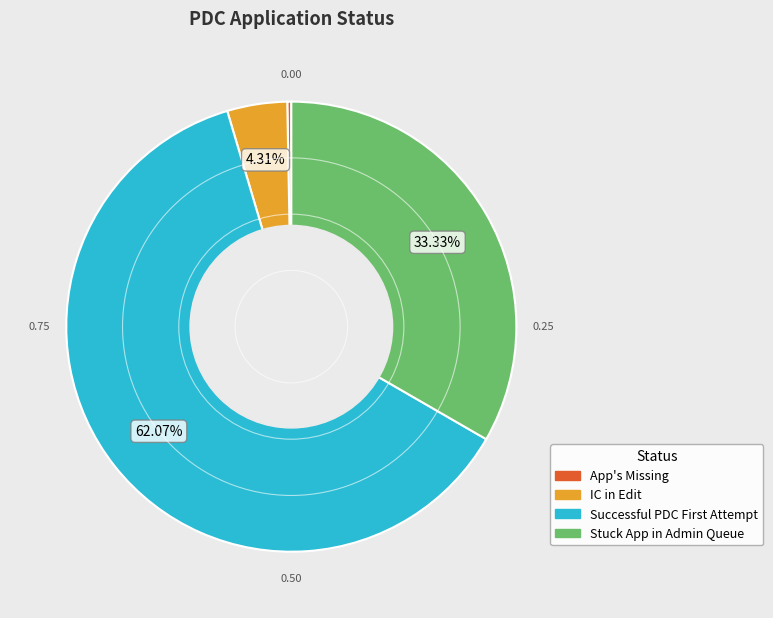

Which slice is the smallest?

App's Missing